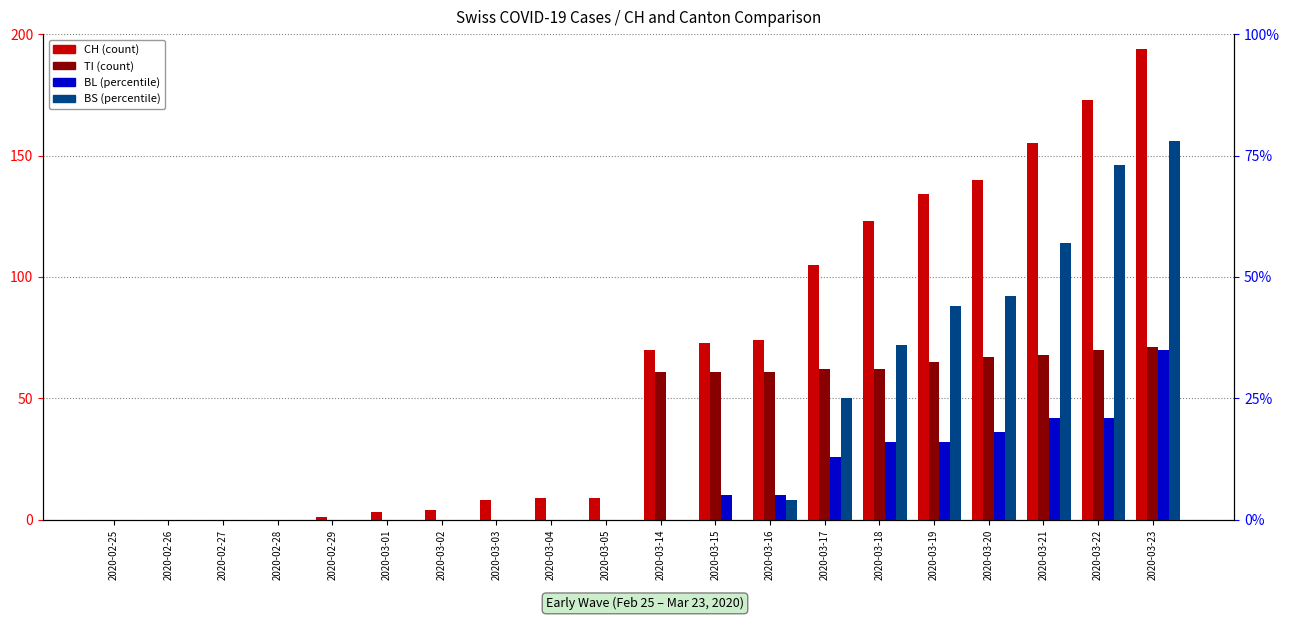

Are the bars horizontal?

No